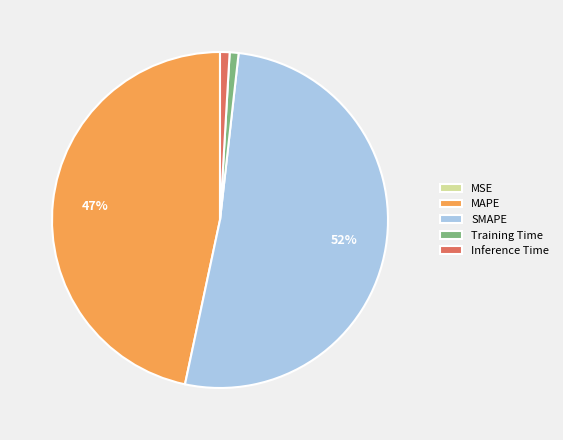

Which category has the biggest portion of the pie?

SMAPE